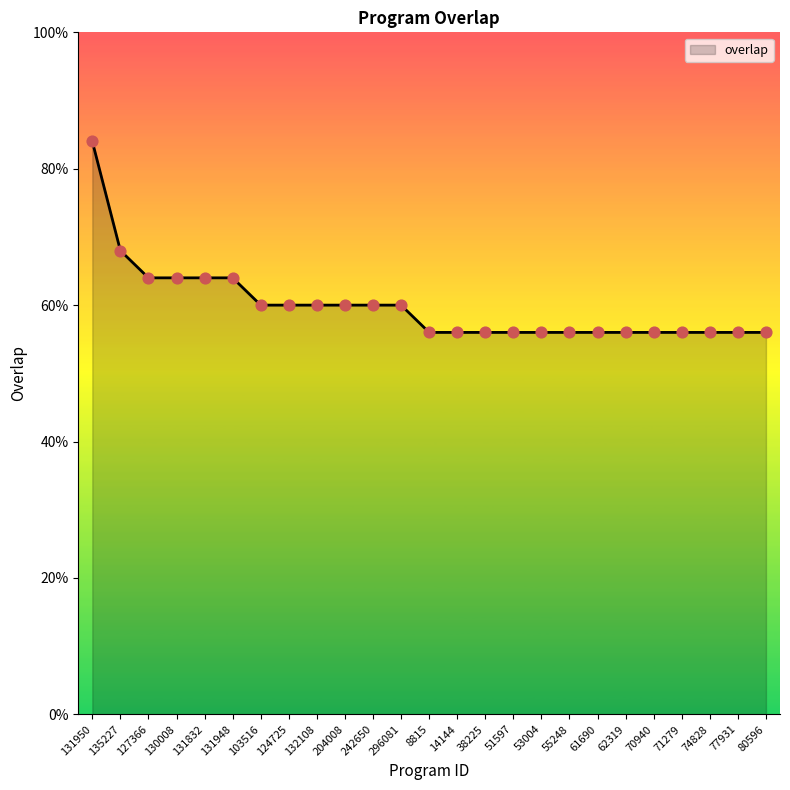

Which has a higher value, 8815 or 131832?

131832